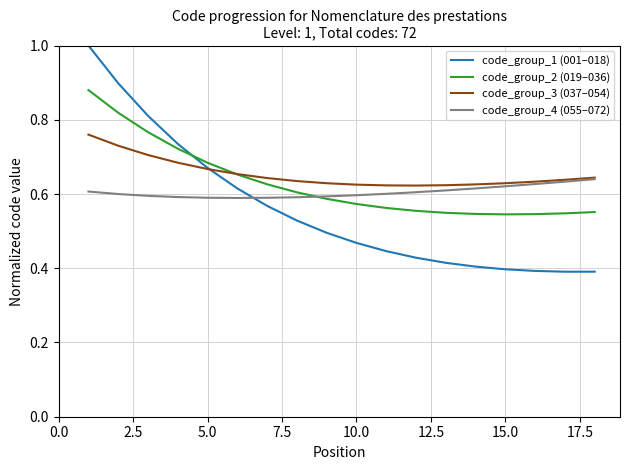

How many code_group_2 (019–036) values are between 0 and 1?

18